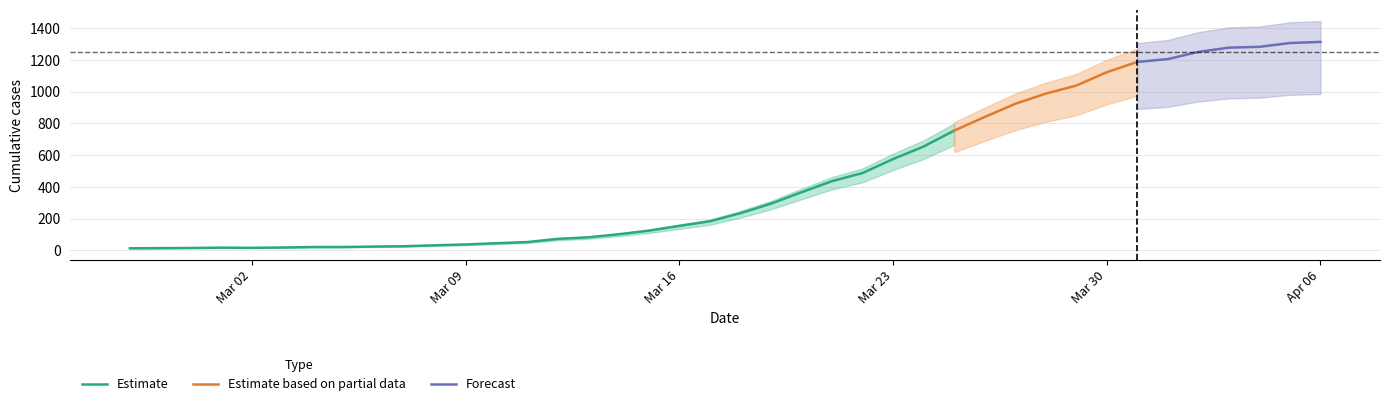

Which category has the highest value across all series?

2020-04-06